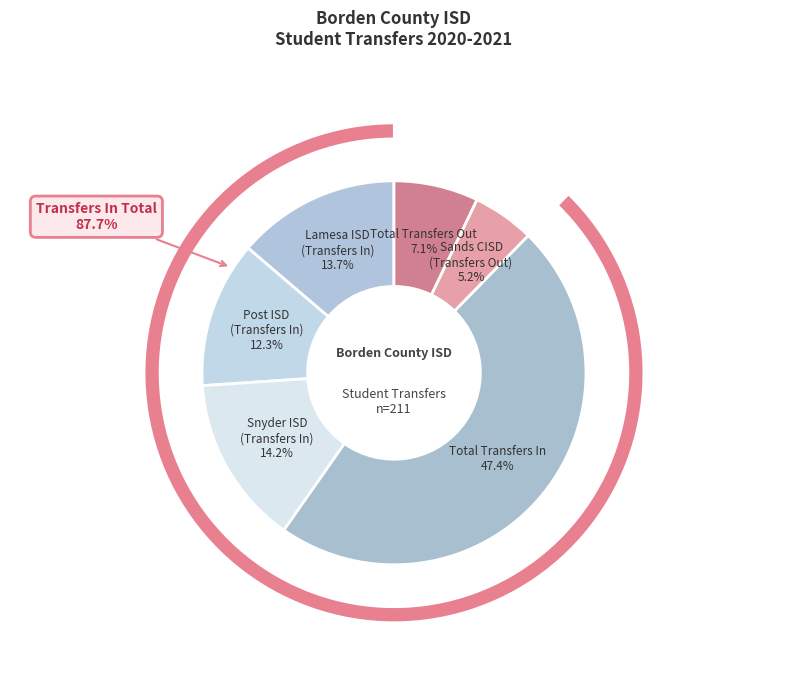

Does Lamesa ISD
(Transfers In) account for over 50% of the chart?

No